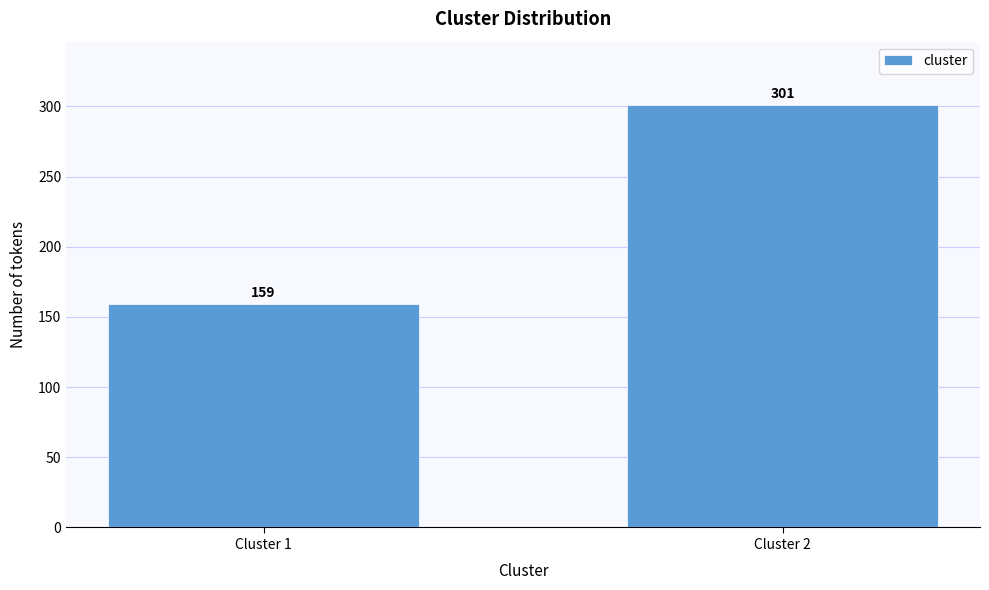

Reading right to left, transcribe all the data shown in this chart.

Cluster 2=301	Cluster 1=159